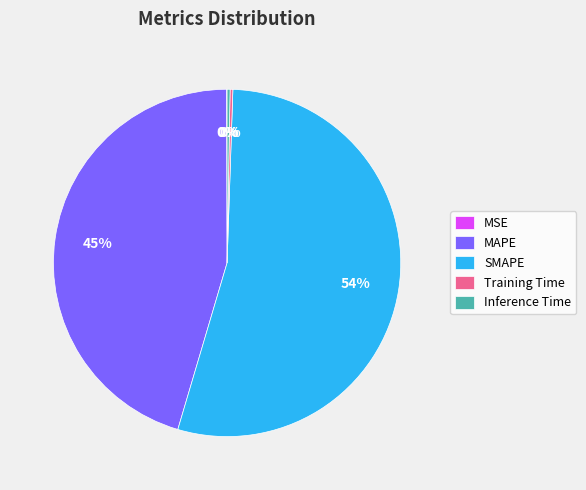

True or false: SMAPE accounts for 54% of the total.

True